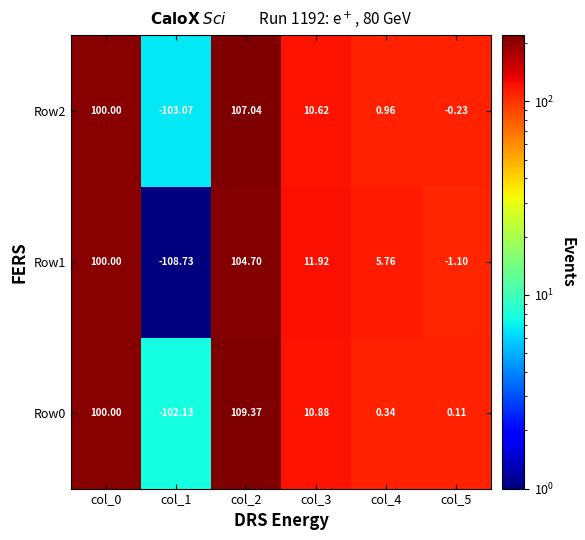

Reading right to left, list all the values displayed in this chart.

Row0: col_5=0.1	col_4=0.3	col_3=10.9	col_2=109.4	col_1=-102.1	col_0=100.0
Row1: col_5=-1.1	col_4=5.8	col_3=11.9	col_2=104.7	col_1=-108.7	col_0=100.0
Row2: col_5=-0.2	col_4=1.0	col_3=10.6	col_2=107.0	col_1=-103.1	col_0=100.0